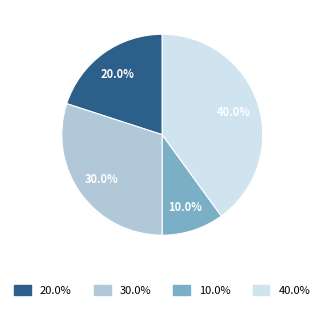

Does any single category account for the majority?

No